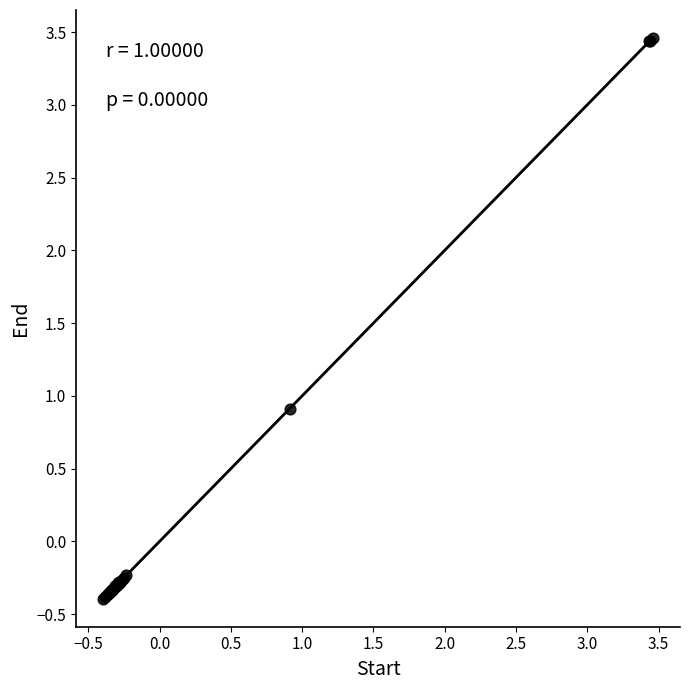

What Y value in the scatter plot is closest to 1?

0.9